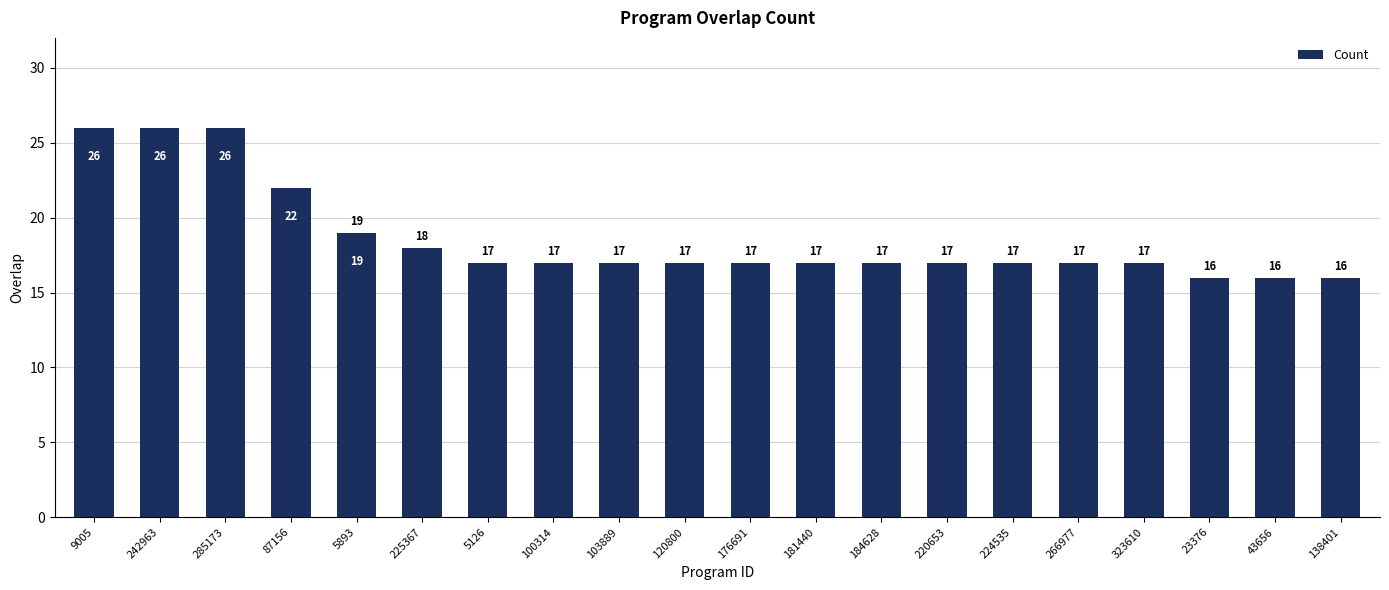

The value at 5126 is 6. True or false?

False